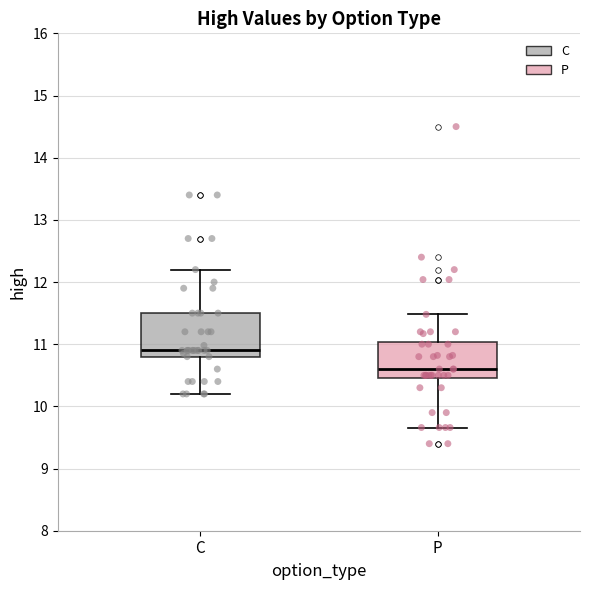

Reading left to right, transcribe this box plot: for each box, give where its median line is, the range the box spans, and where its two whiskers end, as read against the y-axis. The values are not printed on the chart, so give them approximately, as read against the axis.

C: median 10.9, box 10.8 to 11.5, whiskers 10.2 to 12.2
P: median 10.6, box 10.5 to 11.0, whiskers 9.7 to 11.5